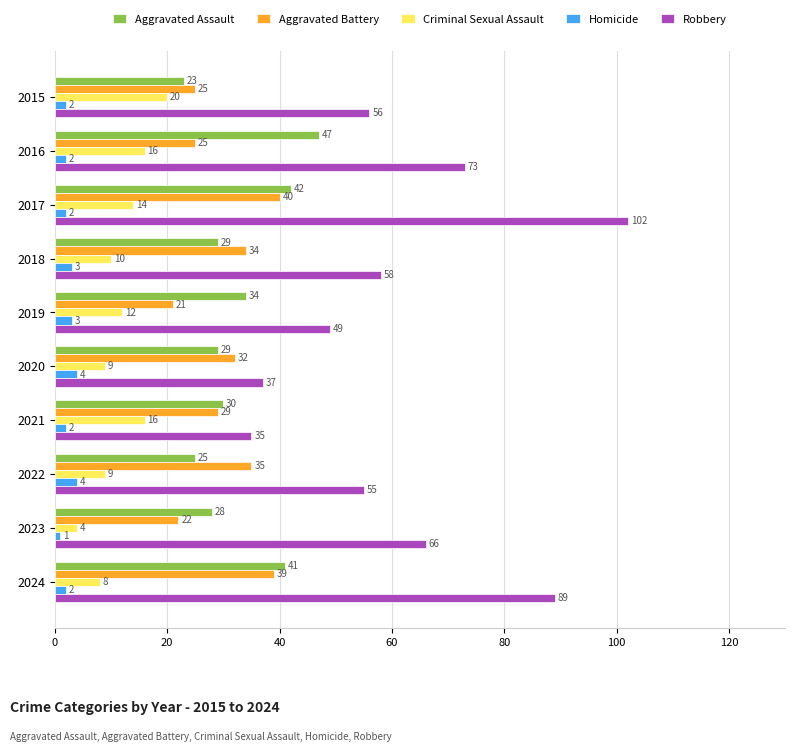

What is the minimum value for Robbery?

35